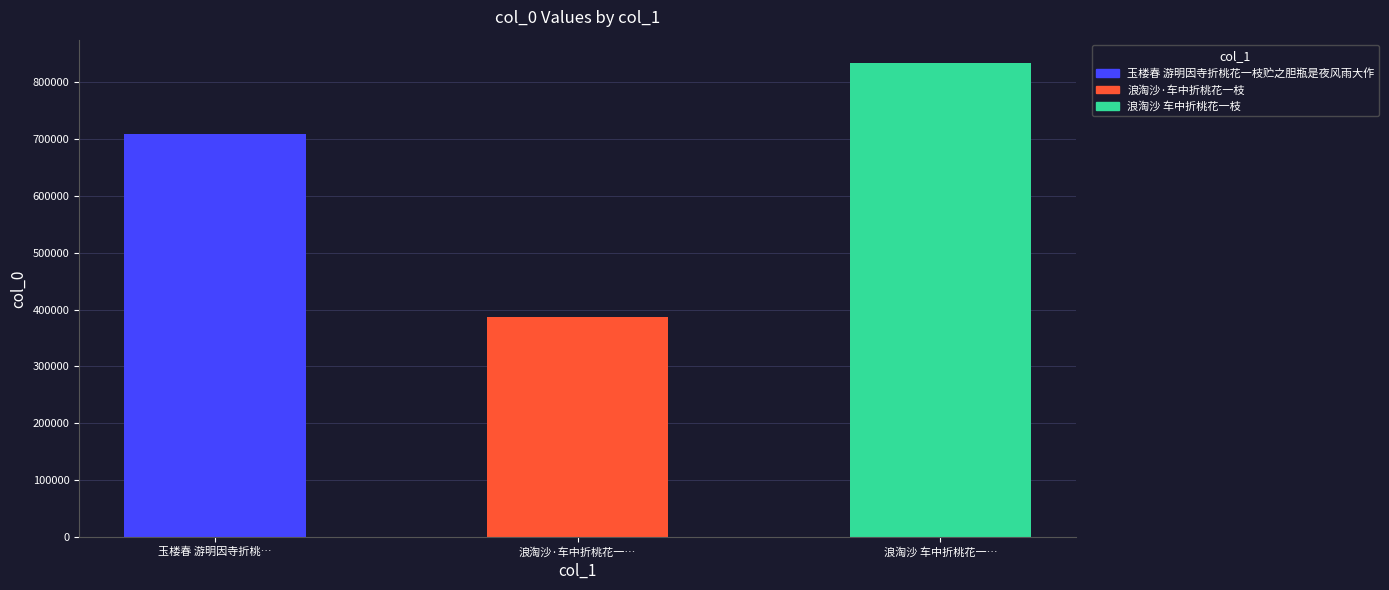

How many data points are above 708586?

1